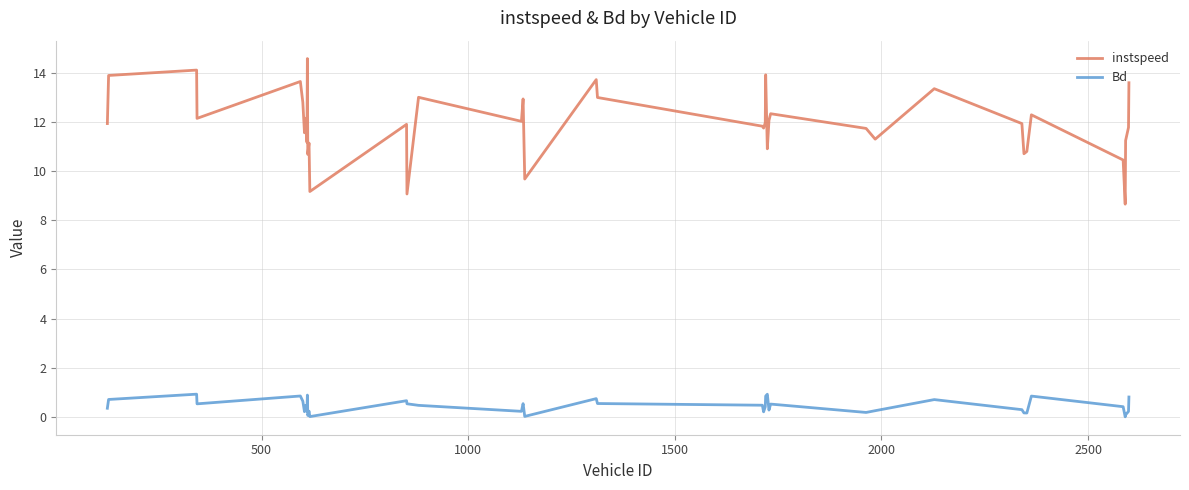

What is the greatest value displayed?

14.6